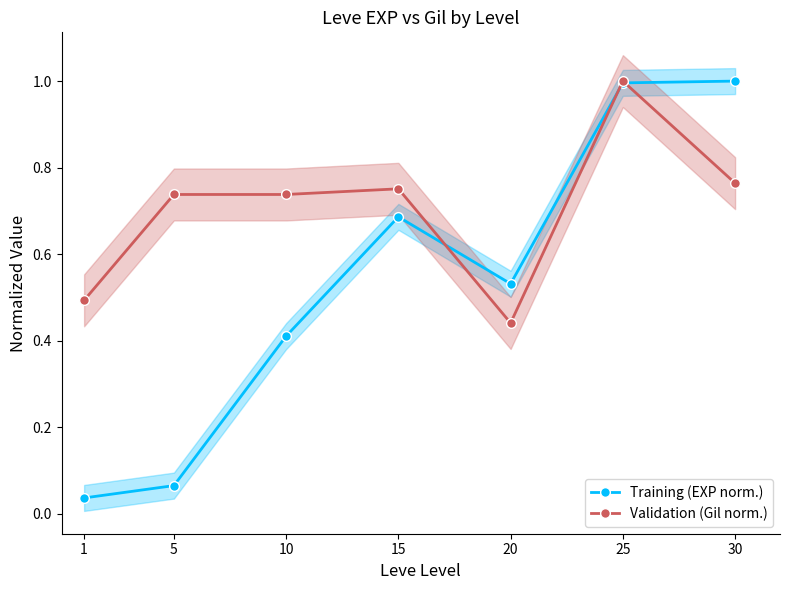

Which series has the largest range (max minus min)?

Training (EXP norm.)